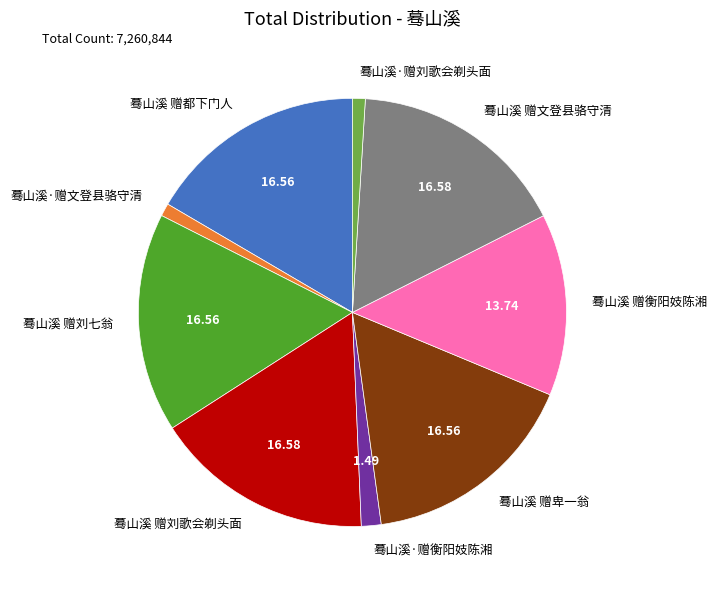

Does any single category account for the majority?

No